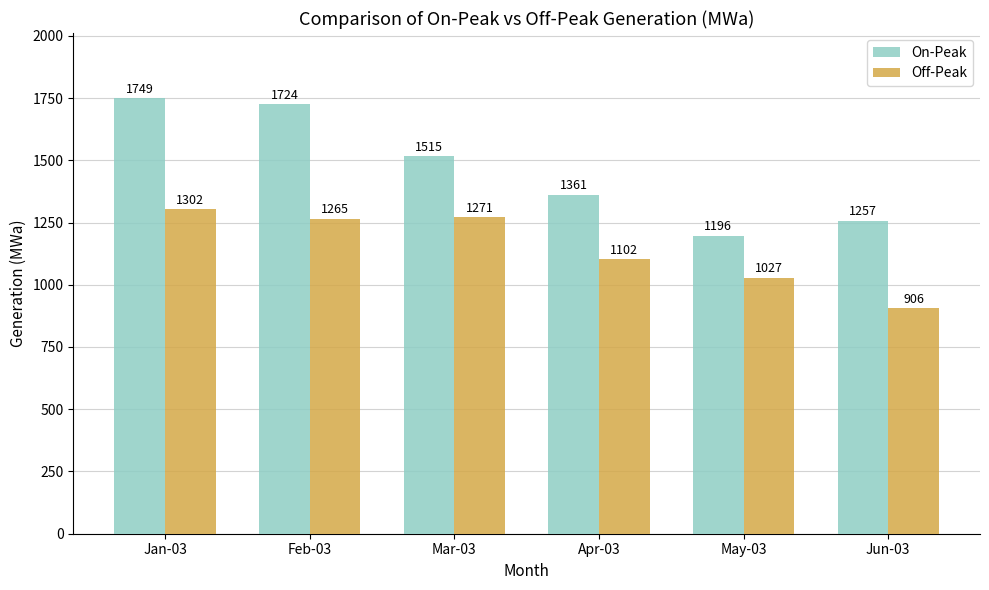

How many values in the Off-Peak series are below 1264?

3